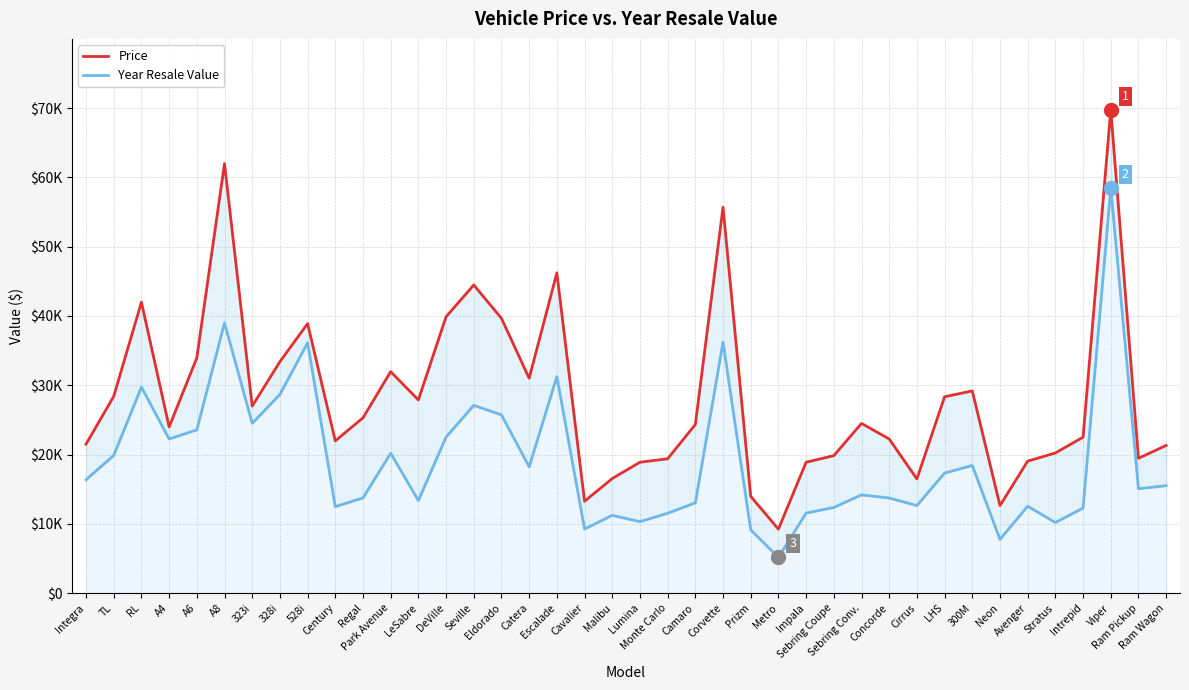

The Price series shows 12484 at Sebring Coupe. True or false?

False